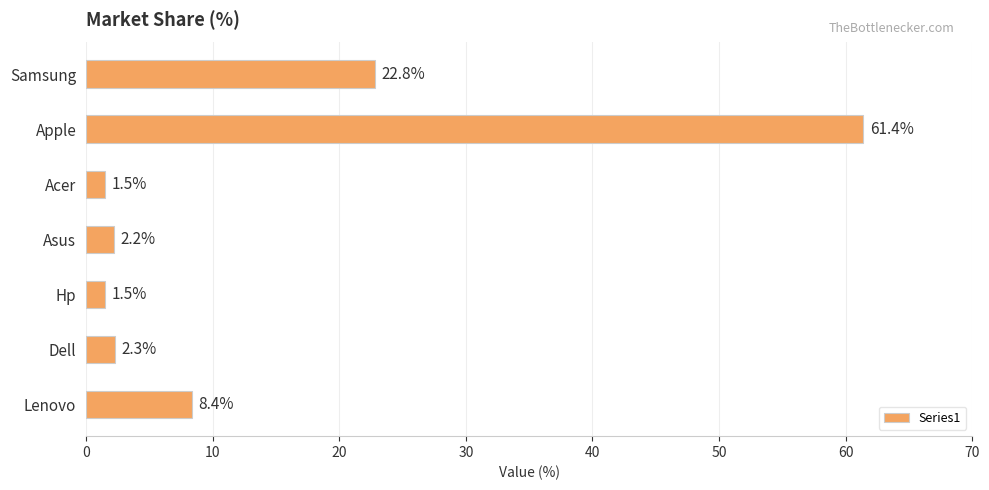

Reading bottom to top, list all the values displayed in this chart.

8.4	2.3	1.5	2.2	1.5	61.4	22.8